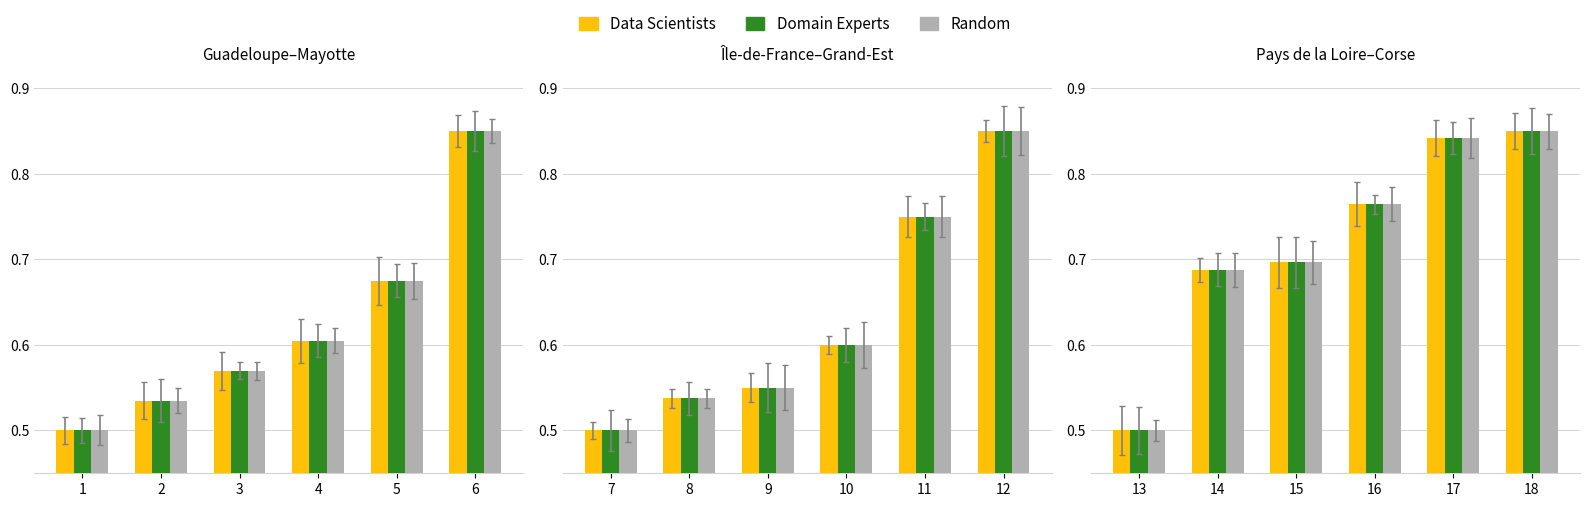

At 2, list the series in order from smallest to largest.

Data Scientists, Domain Experts, Random